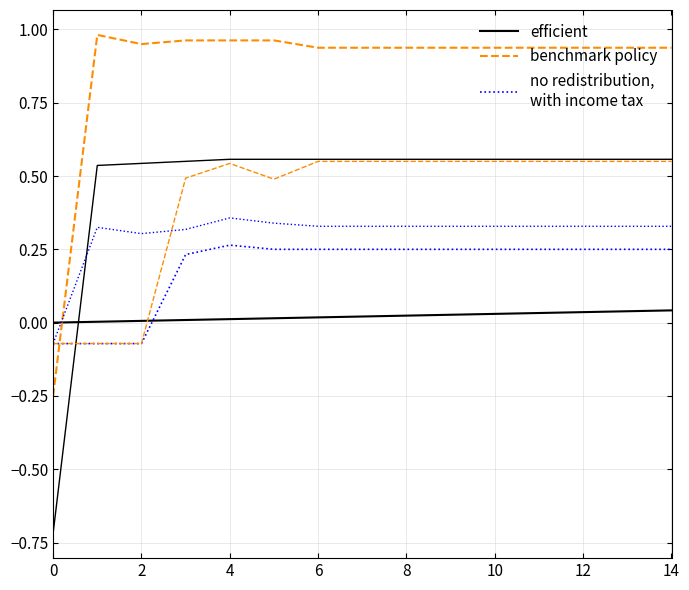

How many lines are shown in the chart?

6